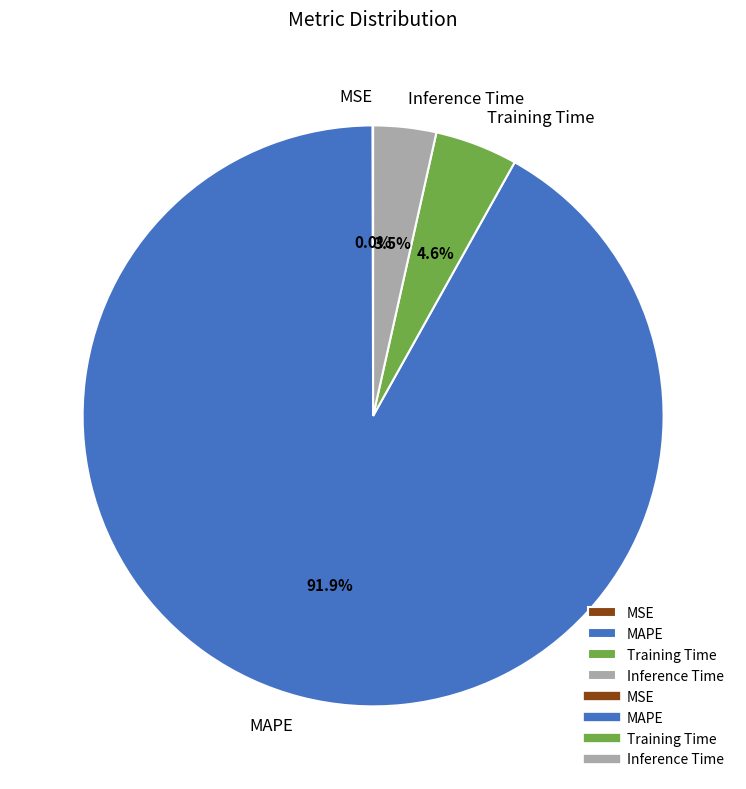

True or false: Training Time accounts for 16% of the total.

False